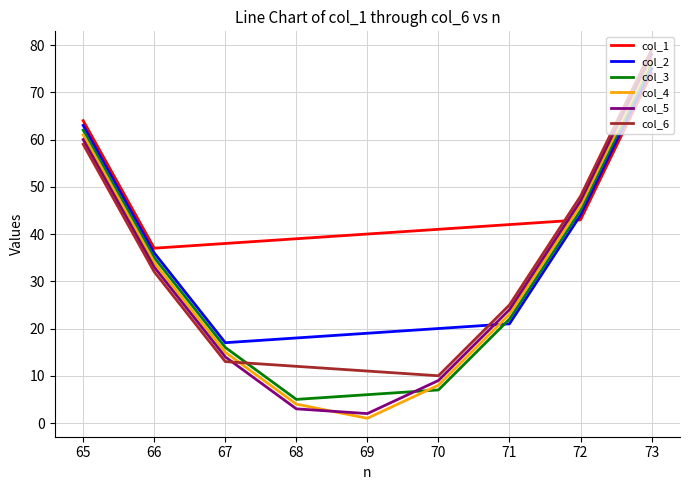

What is the difference between the maximum and minimum values in the col_5 series?

76